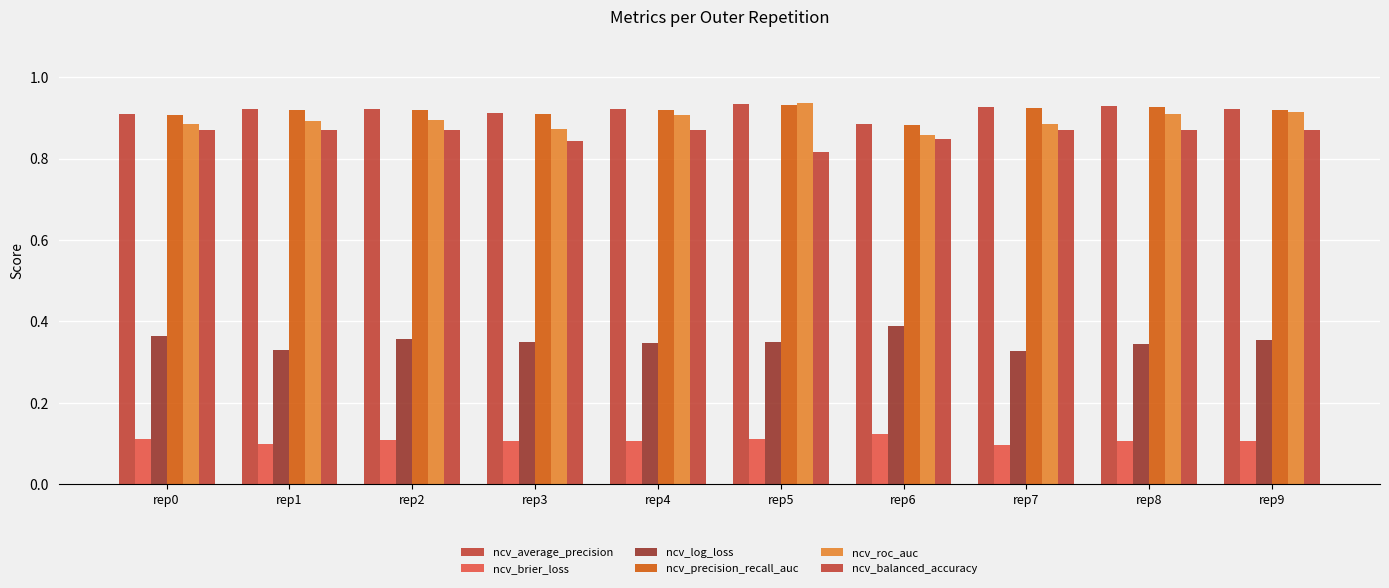

What is the highest value of the ncv_roc_auc series?

0.9